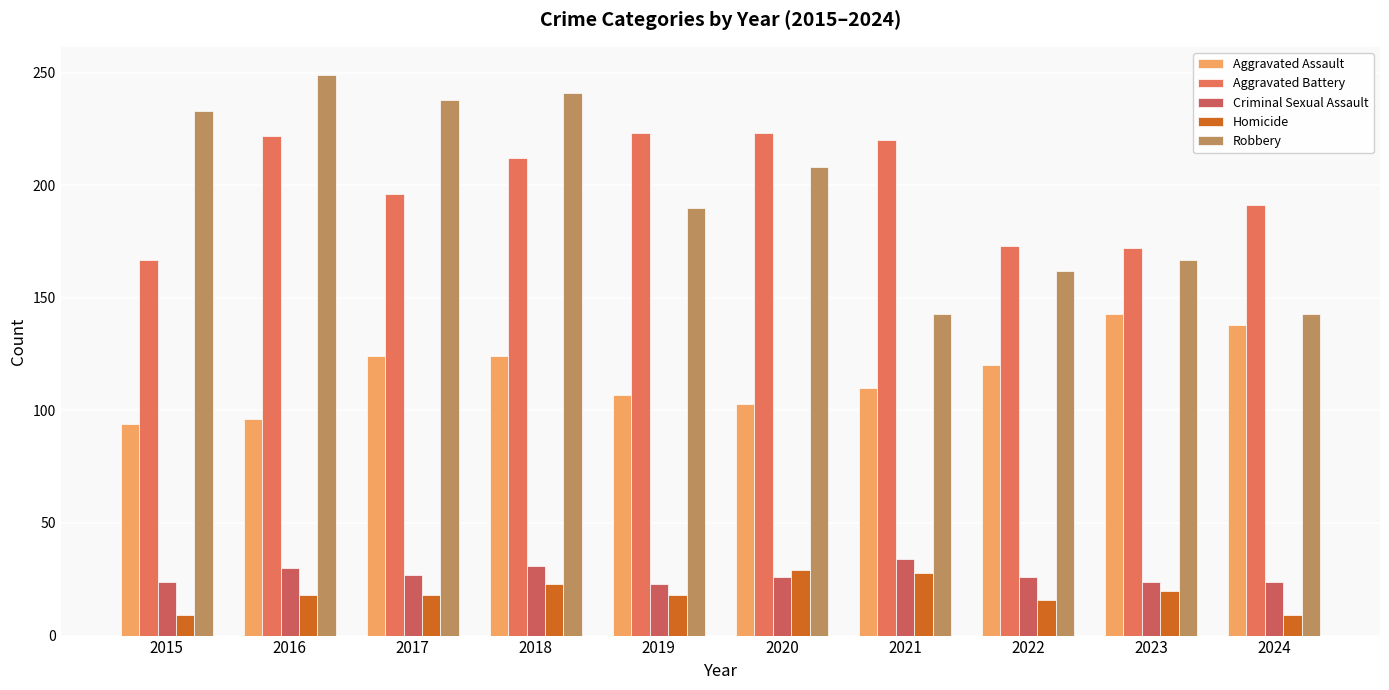

The value of Robbery at 2018 is 241. True or false?

True